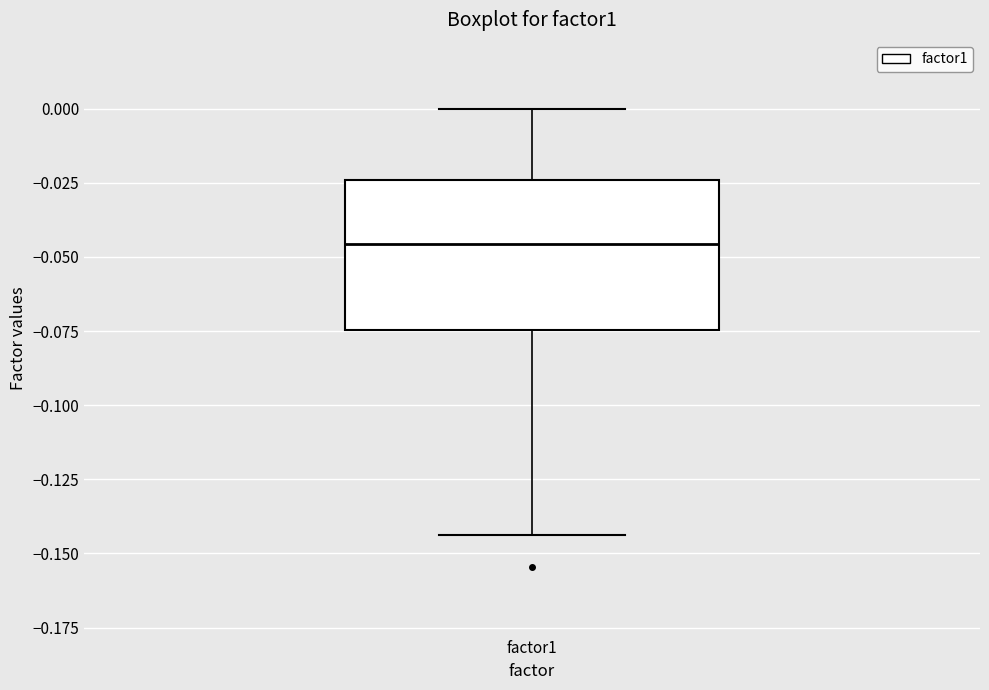

Transcribe this box plot: give where the median line is, the range the box spans, and where the two whiskers end, as read against the y-axis. The values are not printed on the chart, so give them approximately, as read against the axis.

median -0.045, box -0.075 to -0.025, whiskers -0.145 to 0.000